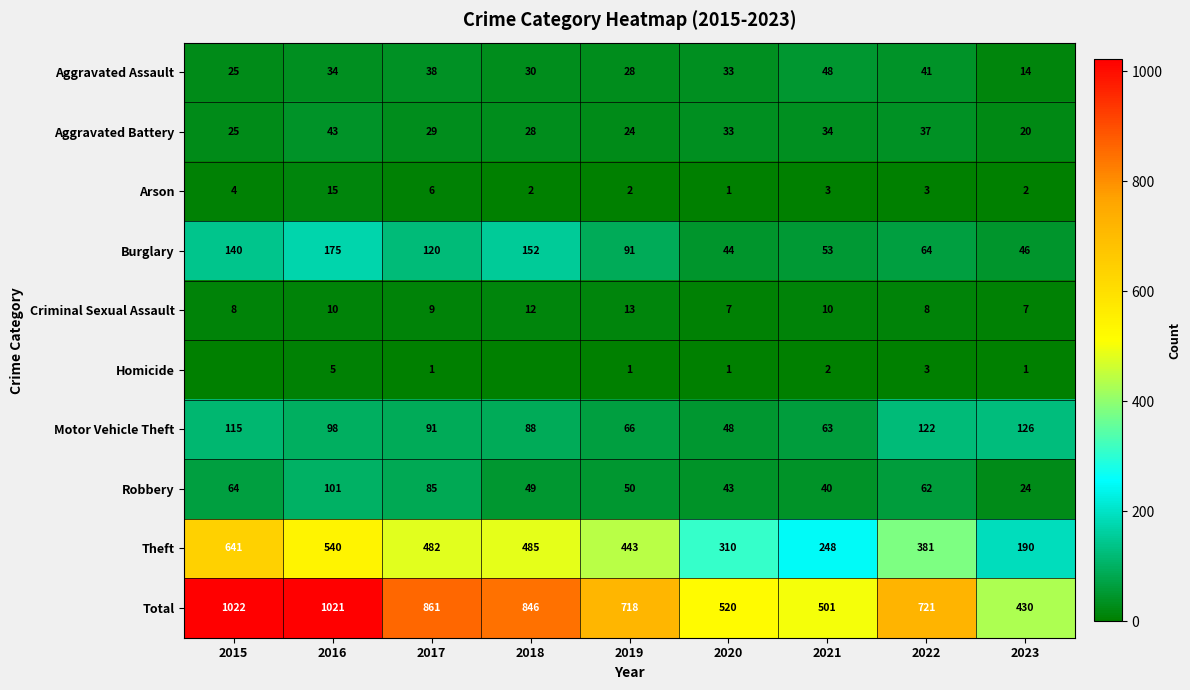

Is the value of Homicide at 2021 greater than the value of Motor Vehicle Theft at 2022?

No